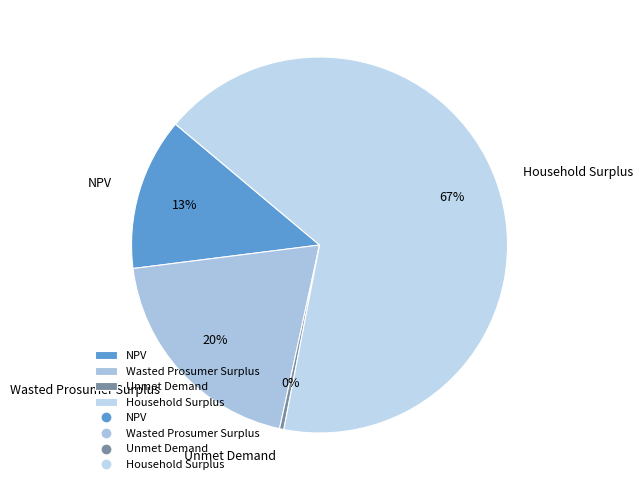

Which slice represents more than half of the pie?

Household Surplus